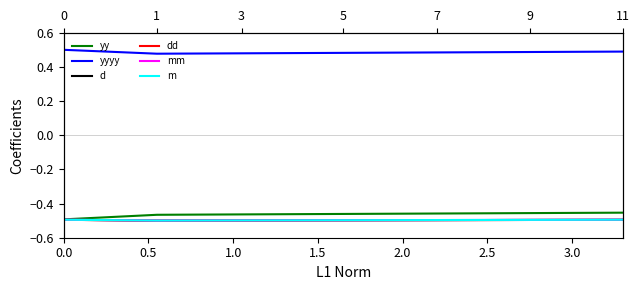

What are all the series names shown in the legend?

yy, yyyy, d, dd, mm, m